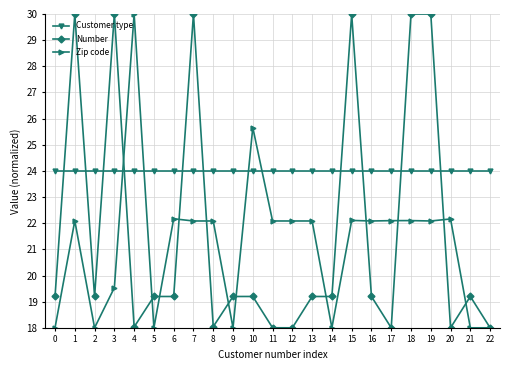

What is the difference between the highest and lowest values at 15?

7.9